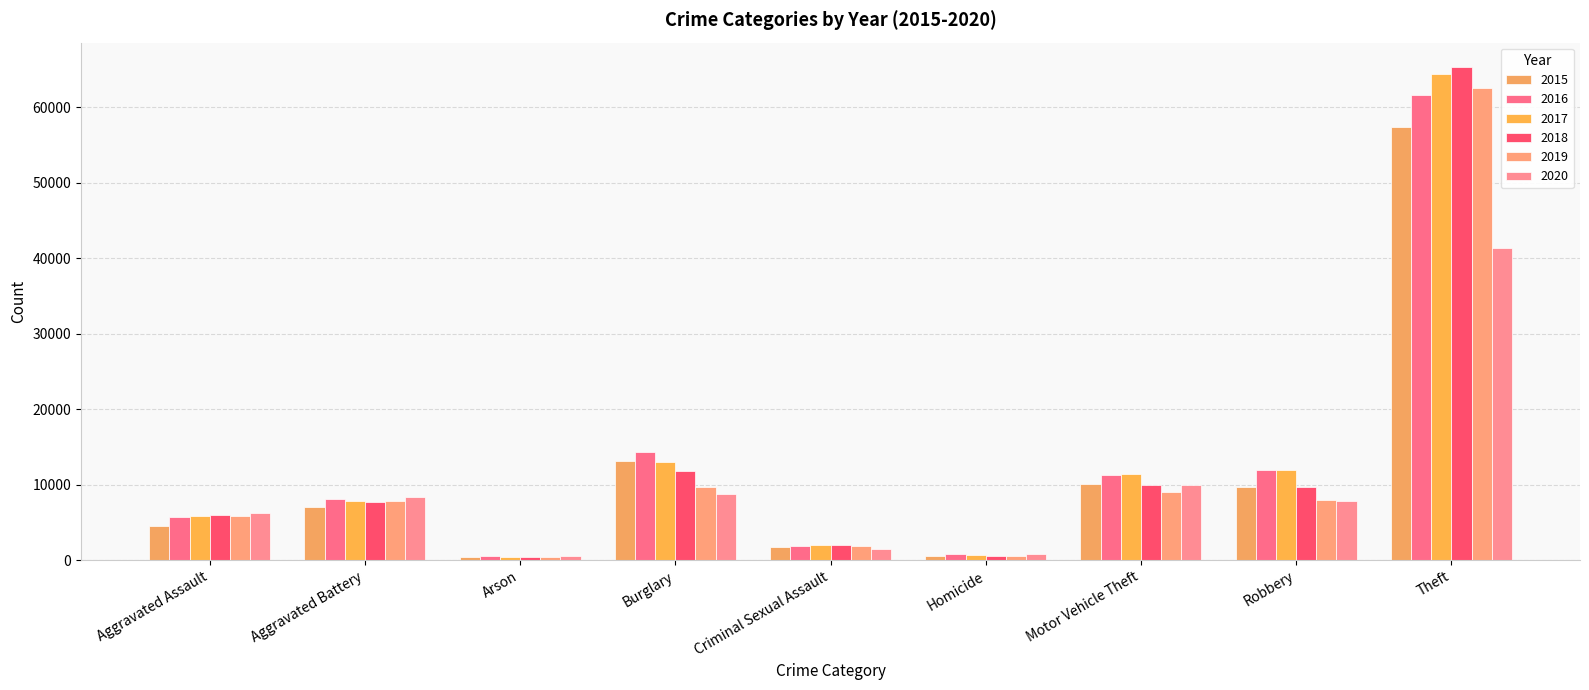

What is the label of the 2nd bar from the right?

Robbery